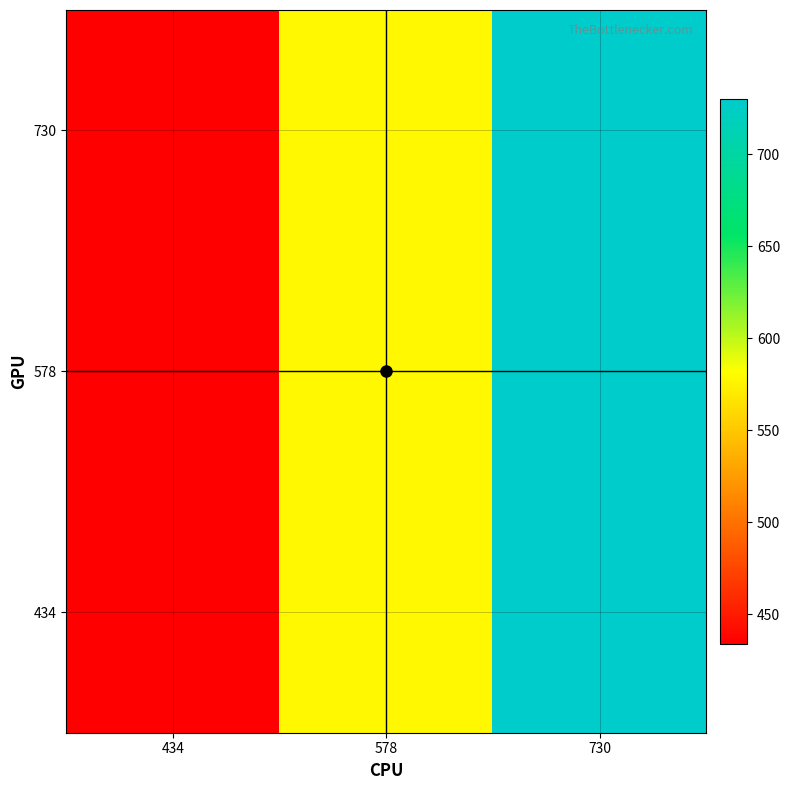

What is the total value across all series at 730?

2190